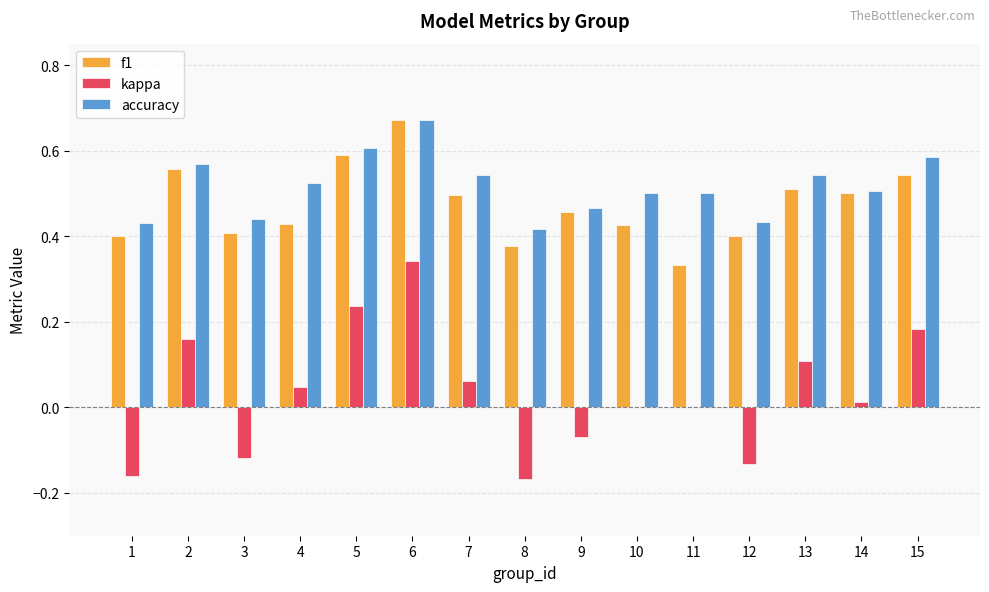

The value of f1 at 10 is 0.7. True or false?

False